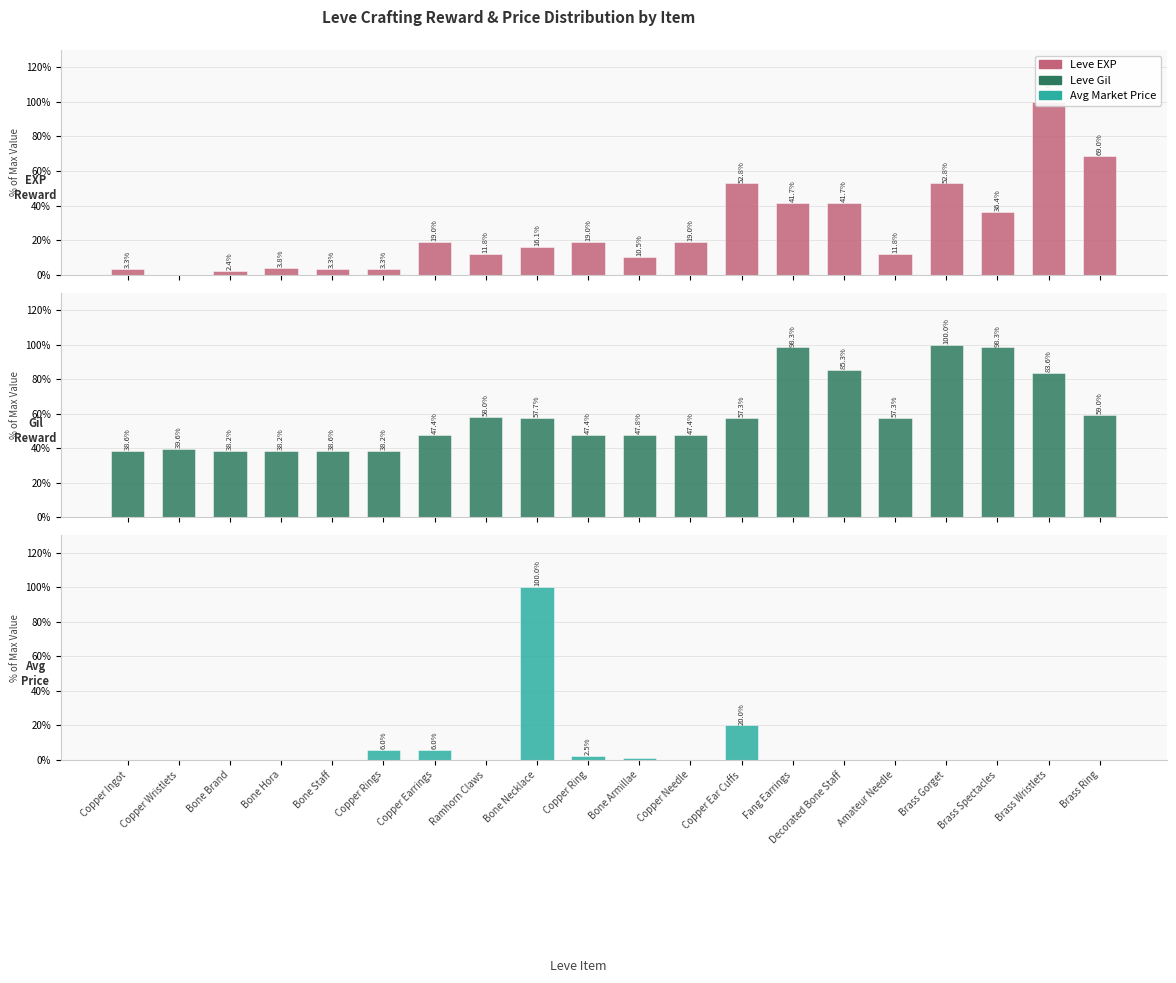

Rank the series by their average value, from lowest to highest.

Avg Market Price, Leve EXP, Leve Gil